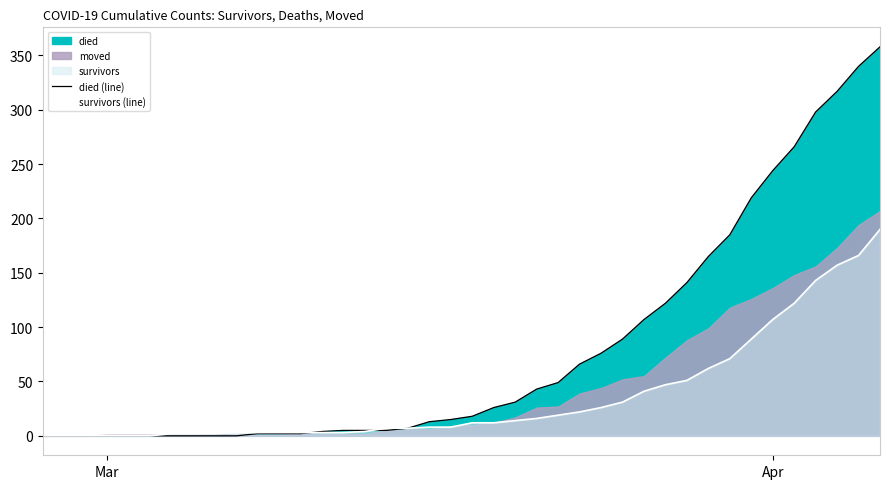

Which series has the largest total across all categories?

died (line)